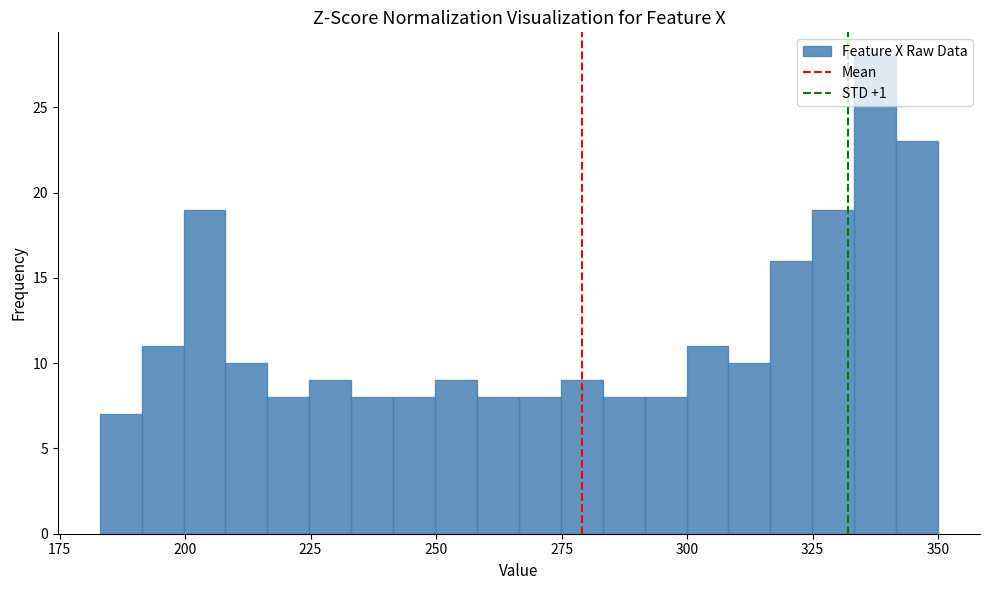

Read against the x-axis, roughly where is the centre of the tallest bar?

335